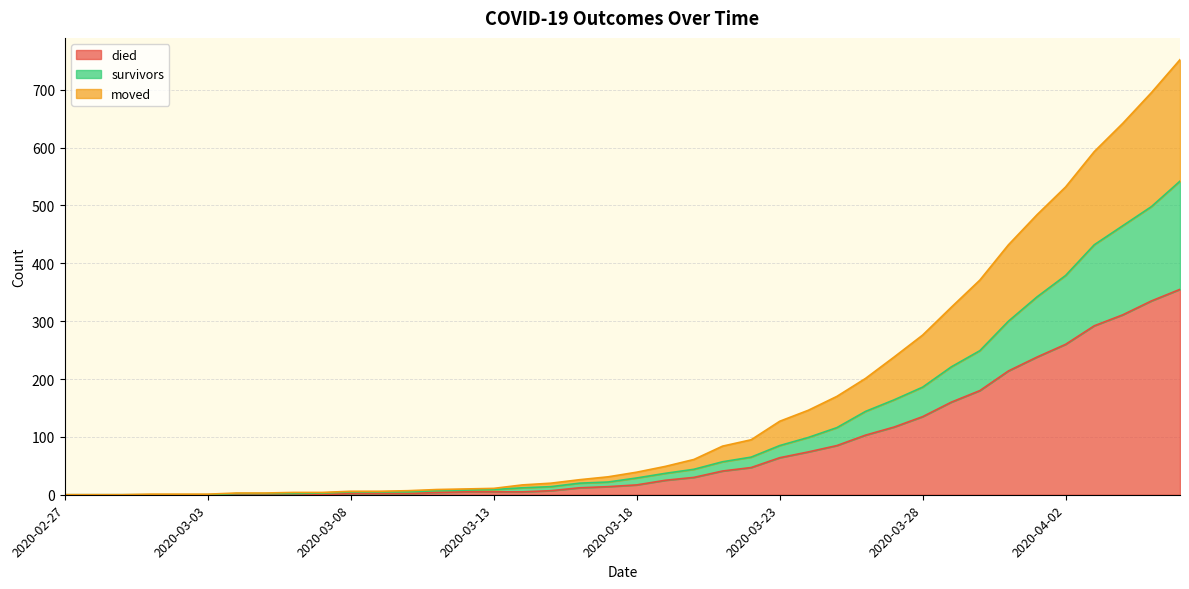

Does the chart display data point markers on the line(s)?

No